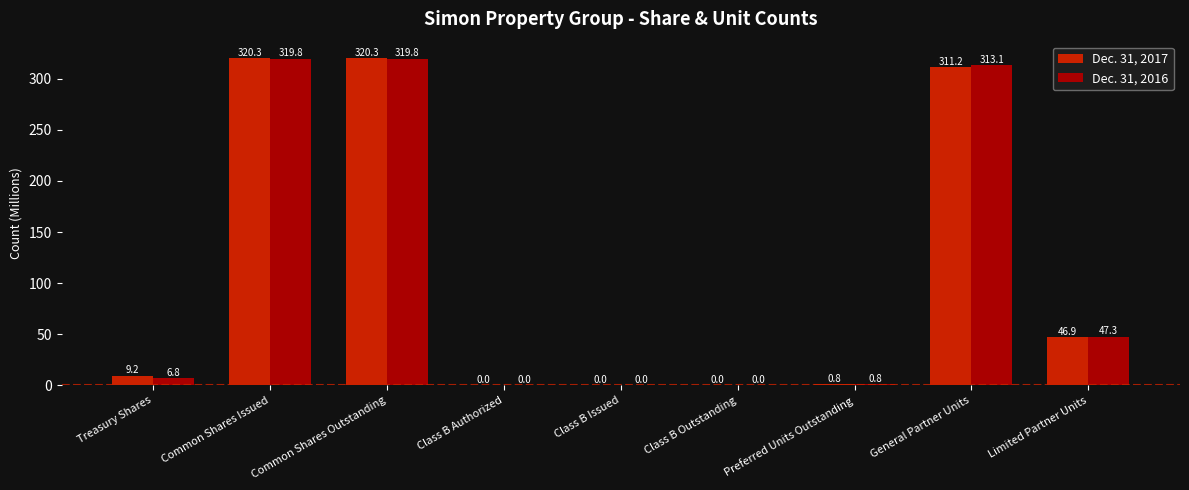

Between Common Shares Outstanding and Class B Authorized, which series saw the biggest shift?

Dec. 31, 2017